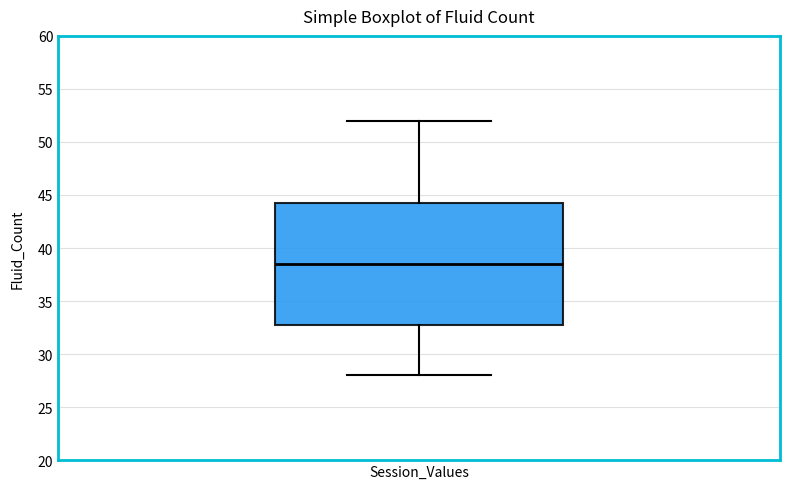

Where does the upper whisker of the box for Session_Values end on the y-axis? The values are not printed on the chart, so give them approximately, as read against the axis.

52.0